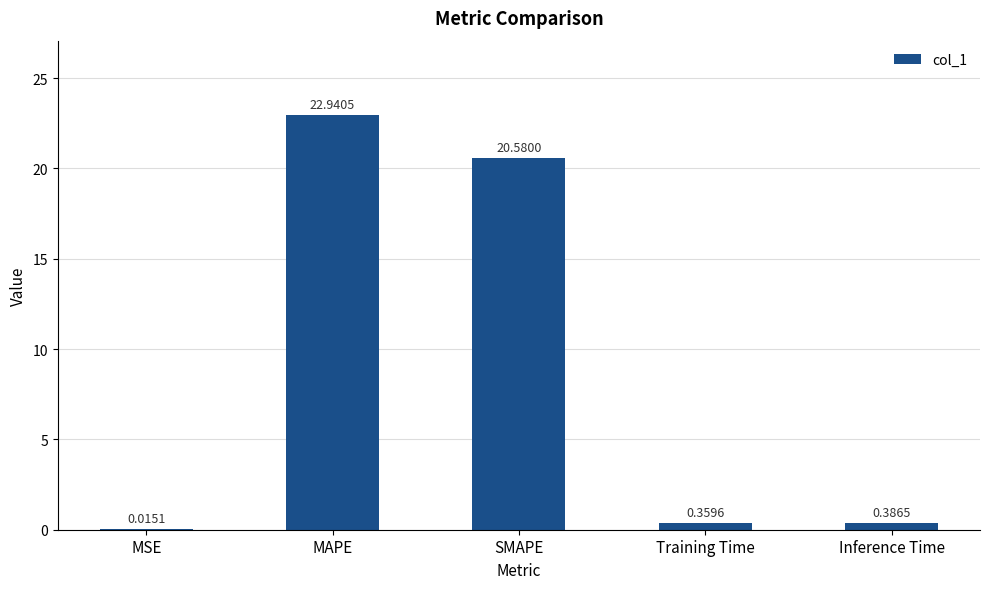

Which label corresponds to the largest value in the chart?

MAPE